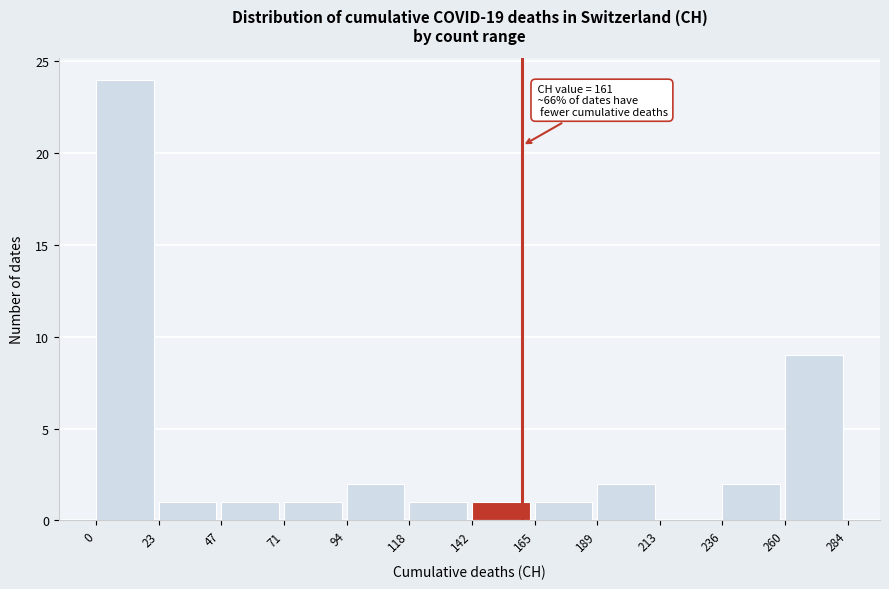

Which range on the x-axis has the tallest bar?

0 to 23